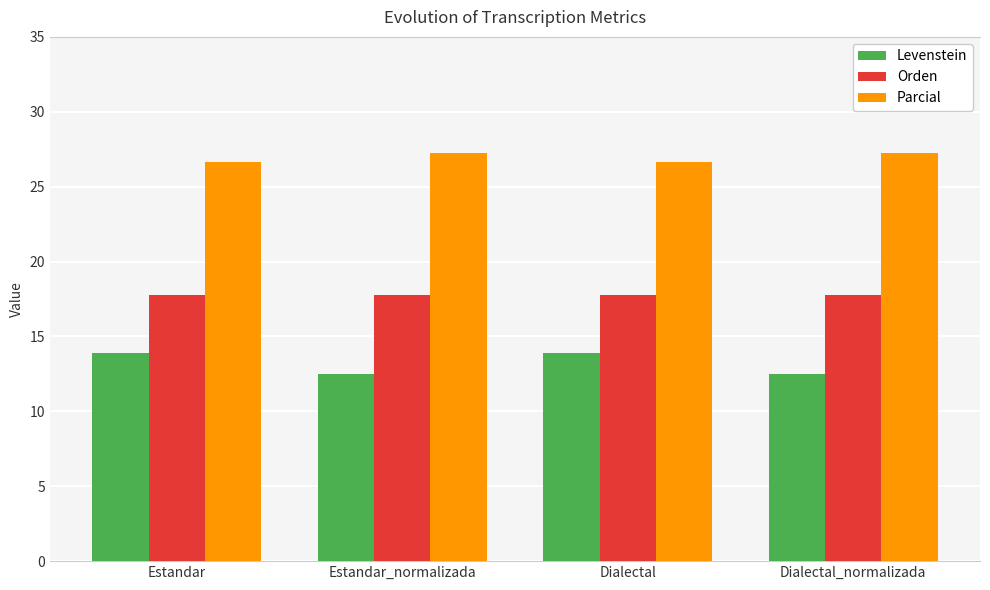

Between Estandar and Estandar_normalizada, which series saw the biggest shift?

Levenstein